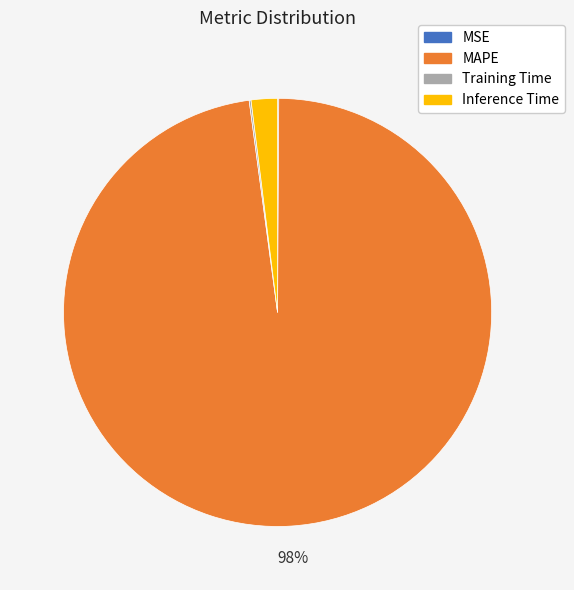

True or false: MAPE accounts for 85% of the total.

False